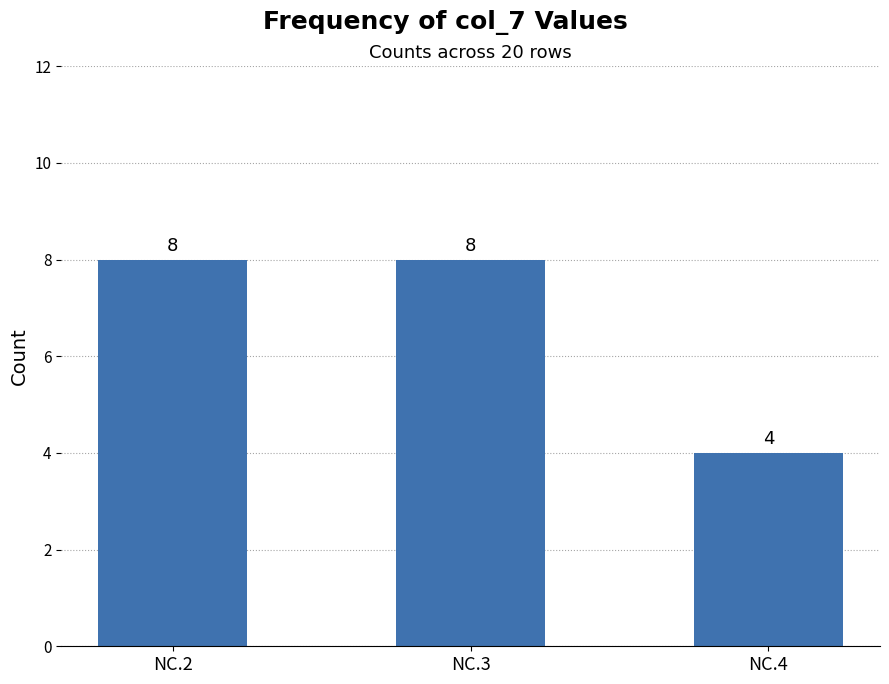

What is the maximum value shown in the chart?

8